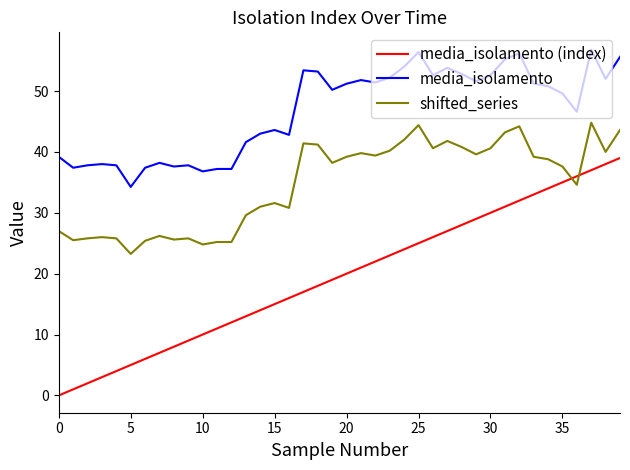

How many series are shown in this chart?

3